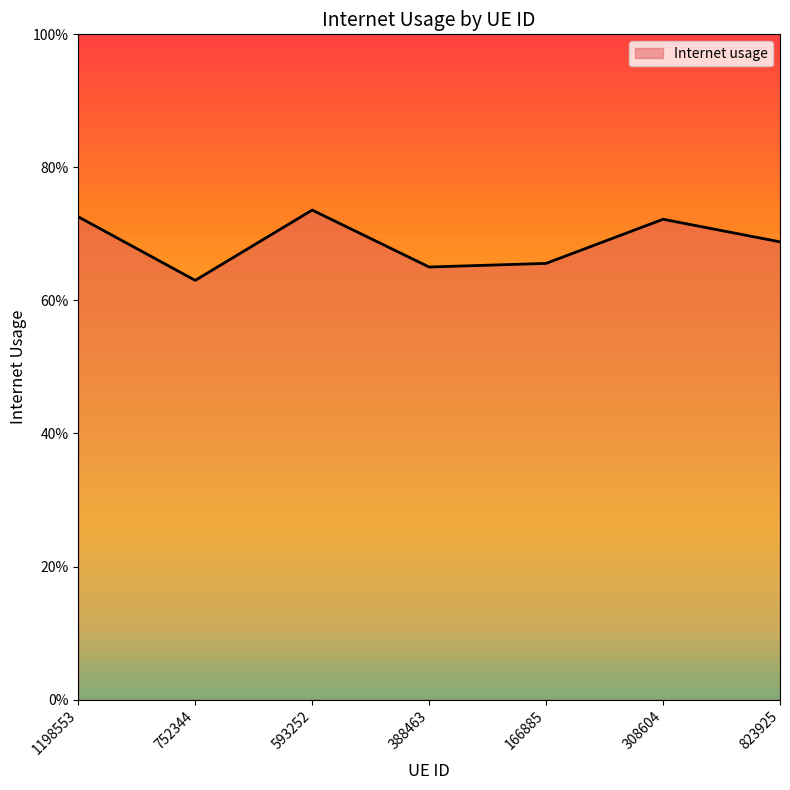

What is the difference between the maximum and minimum values?

0.1